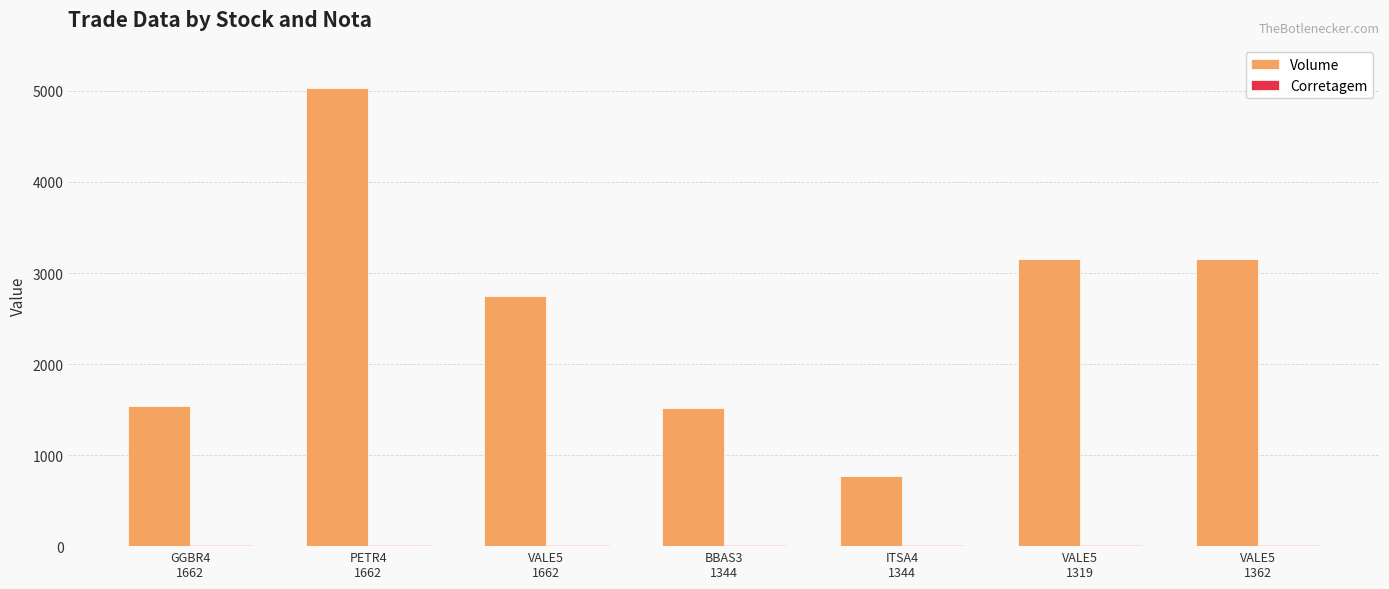

What is the total value across all series at ITSA4
1344?

785.0